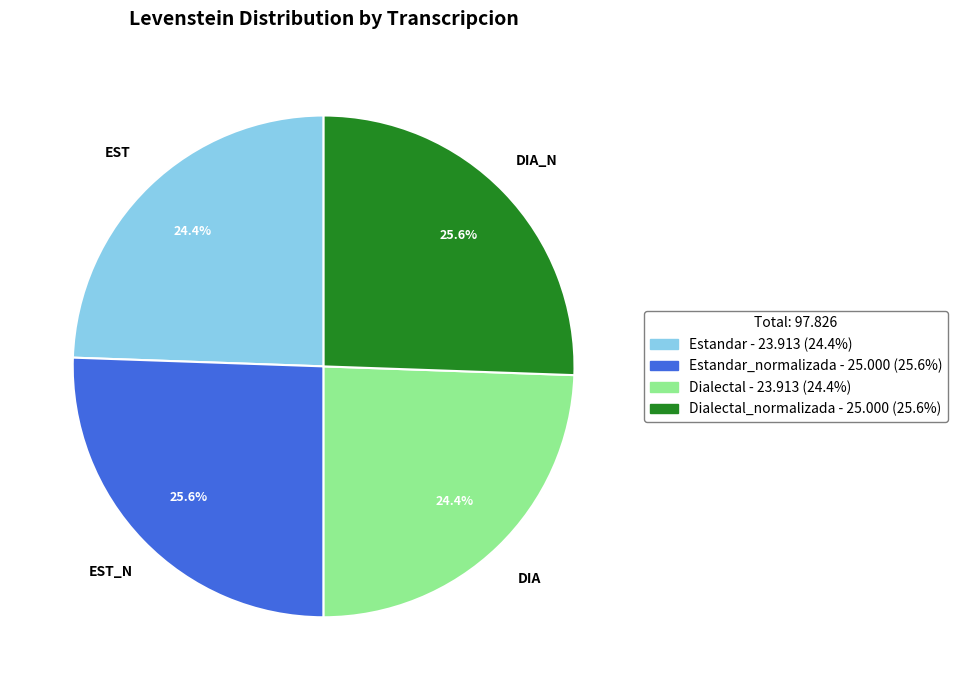

Is there a majority slice in this chart?

No